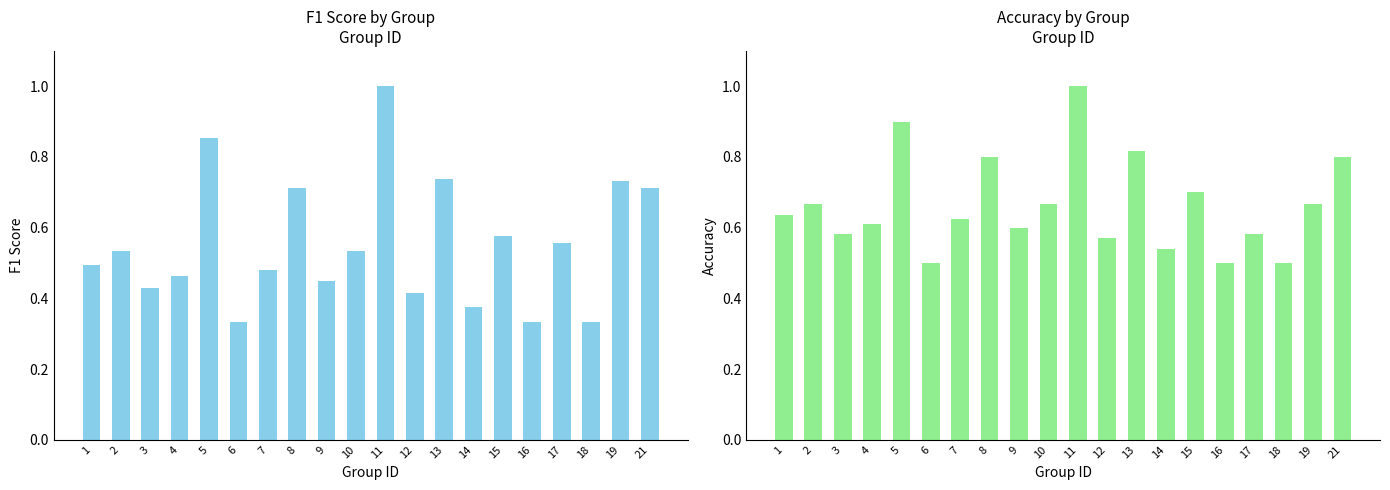

Reading right to left, transcribe all the data shown in this chart.

f1: 21=0.7	19=0.7	18=0.3	17=0.6	16=0.3	15=0.6	14=0.4	13=0.7	12=0.4	11=1.0	10=0.5	9=0.5	8=0.7	7=0.5	6=0.3	5=0.9	4=0.5	3=0.4	2=0.5	1=0.5
accuracy: 21=0.8	19=0.7	18=0.5	17=0.6	16=0.5	15=0.7	14=0.5	13=0.8	12=0.6	11=1.0	10=0.7	9=0.6	8=0.8	7=0.6	6=0.5	5=0.9	4=0.6	3=0.6	2=0.7	1=0.6